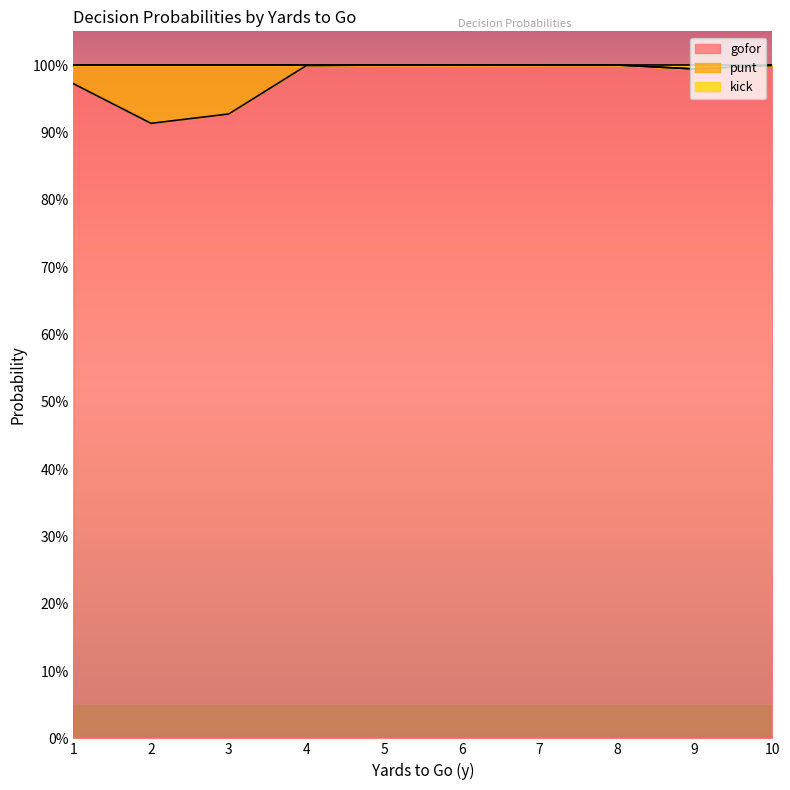

How many data points in kick are above 0?

4